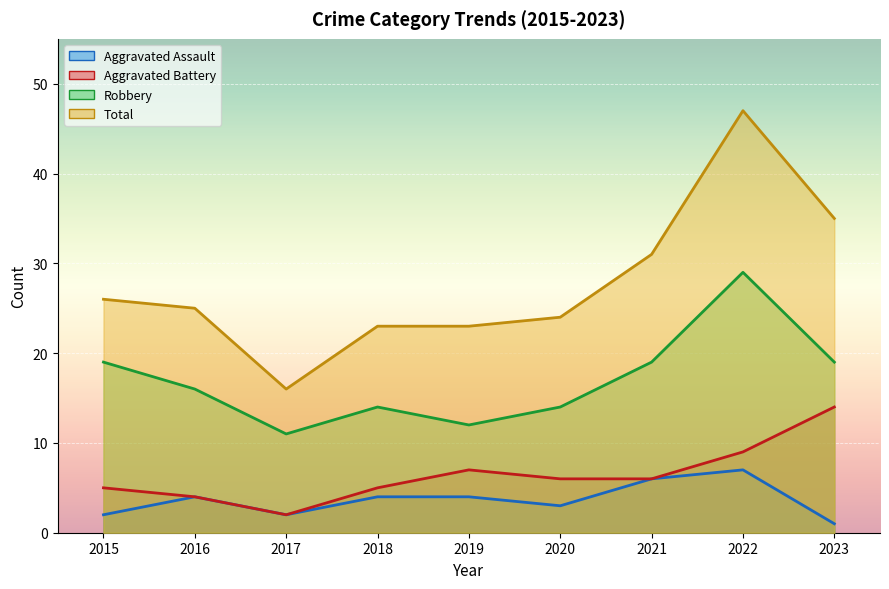

The value of Aggravated Assault at 2018 is 4. True or false?

True